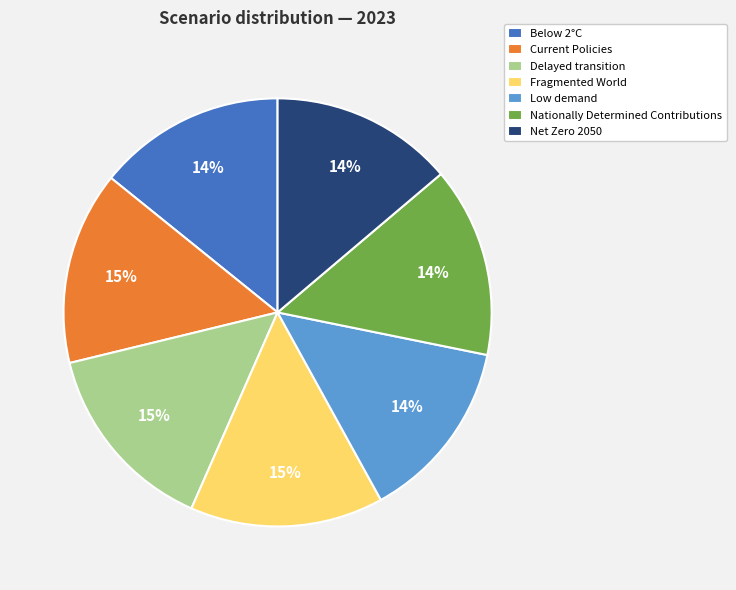

Does Below 2°C represent more than half of the total?

No